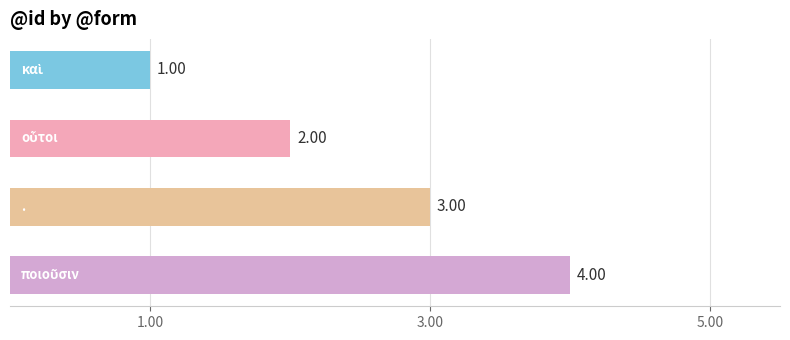

What is the sum of all values?

10